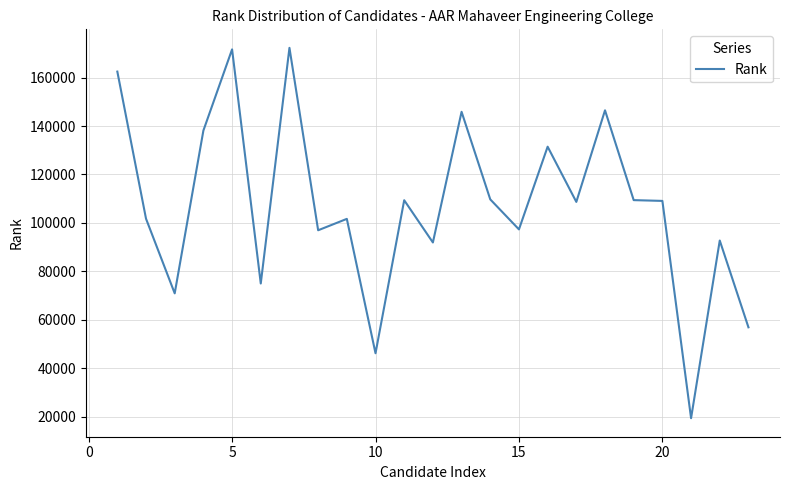

What is the difference between the maximum and minimum values?

152856